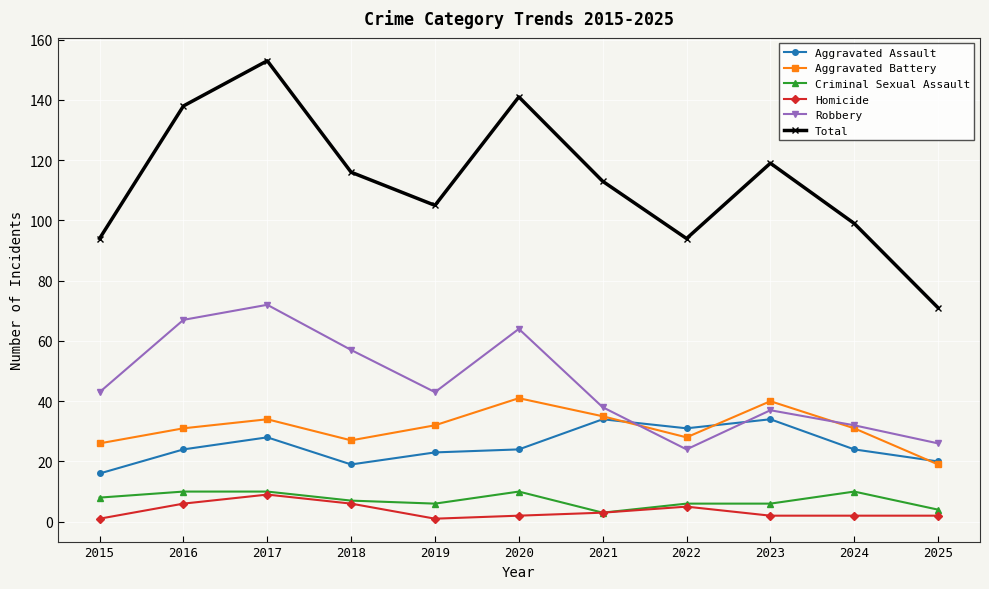

What is the average value of the Robbery series?

46